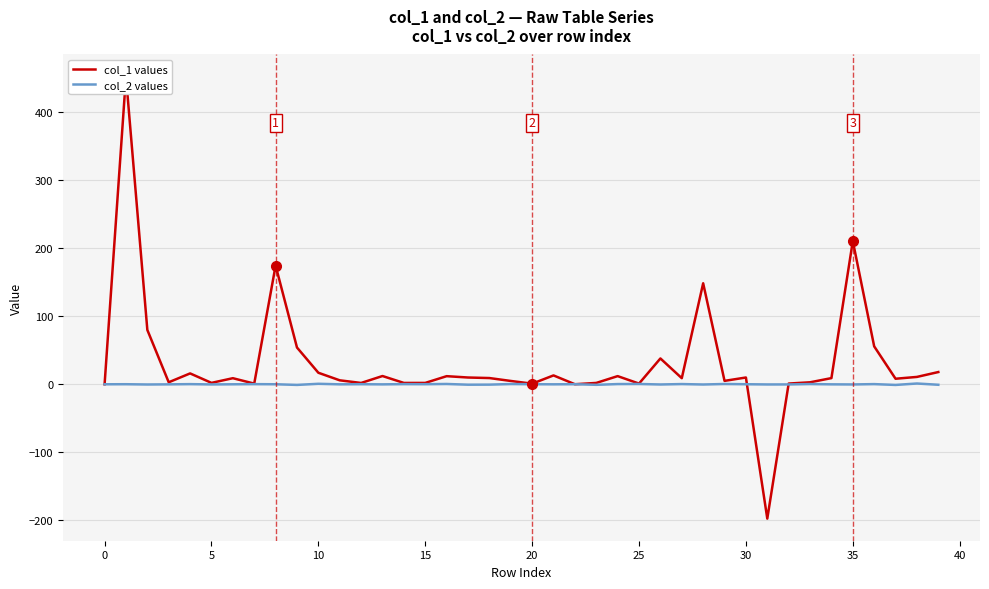

What is the smallest value displayed?

-197.3